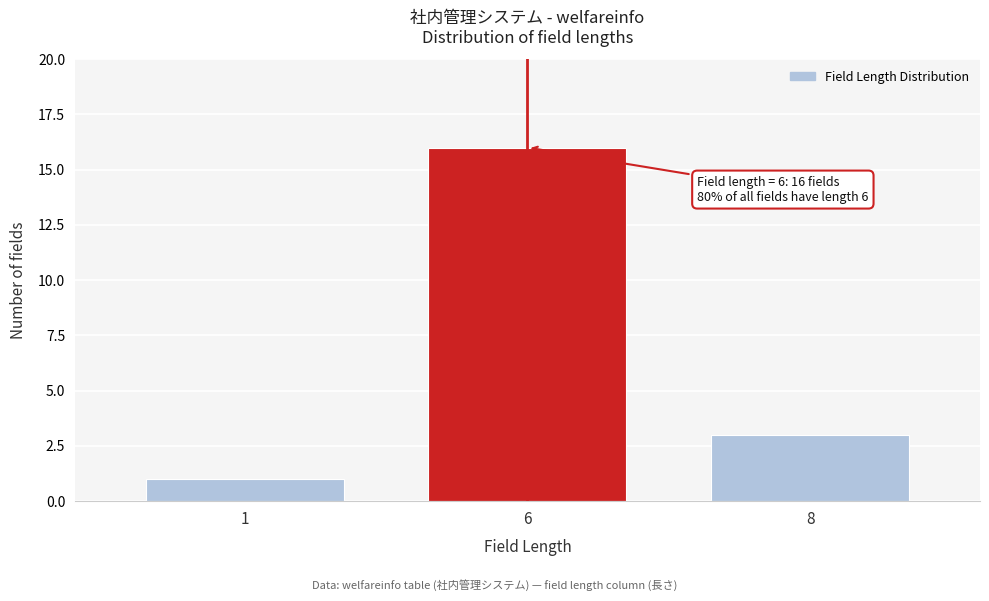

Reading right to left, what are all the values shown in this chart?

8=3	6=16	1=1